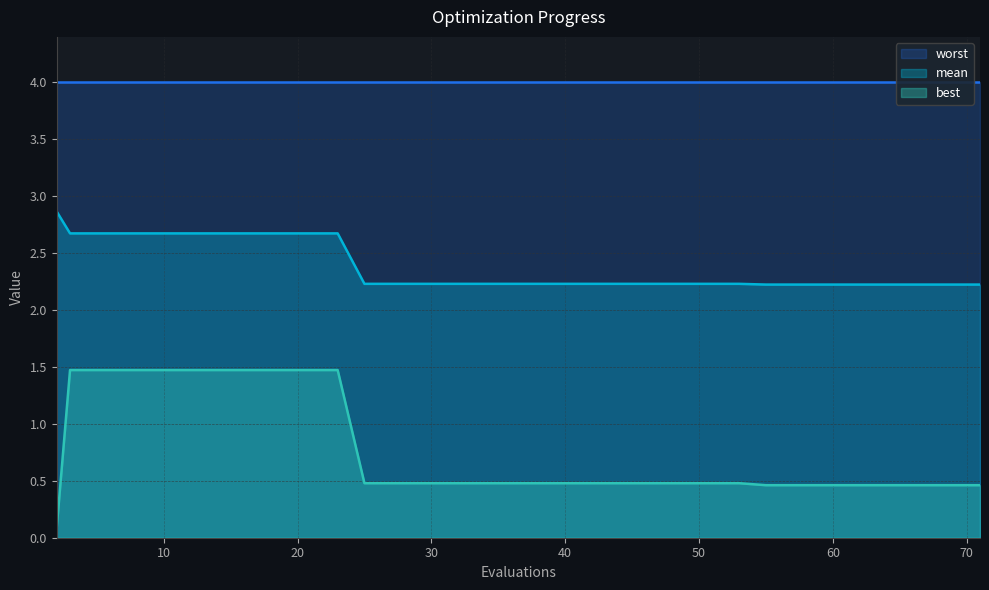

At which category does the chart reach its peak across all series?

2